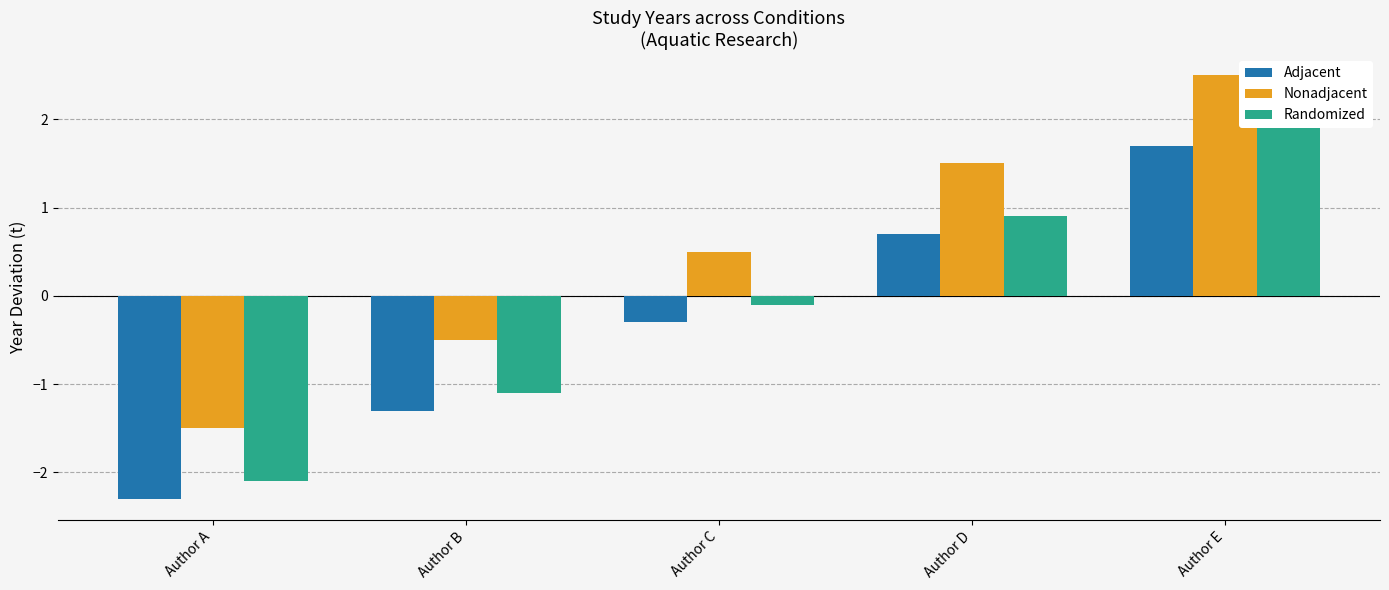

What is the spread (max minus min) of values at Author A?

0.8